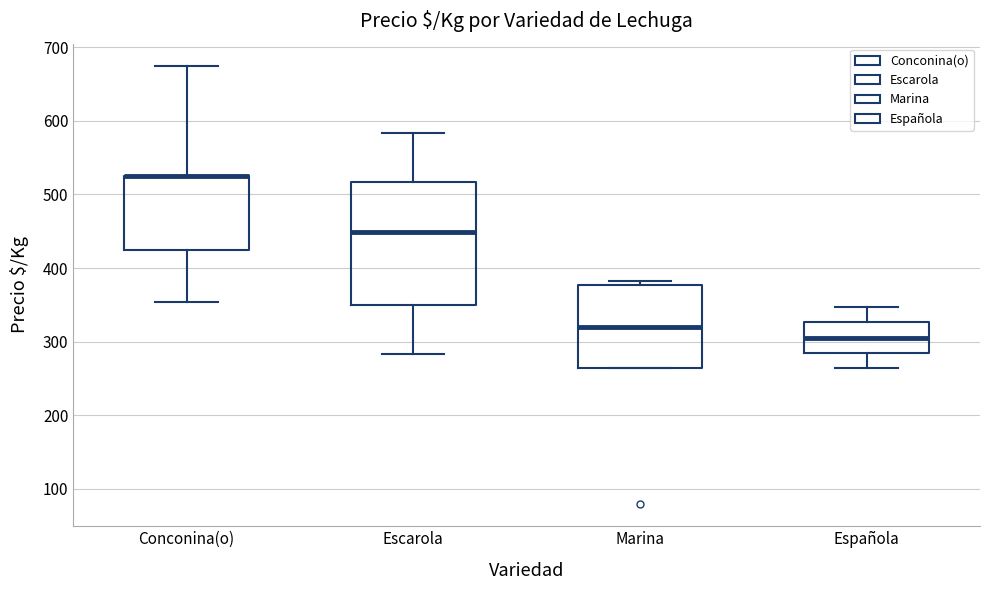

Comparing the boxes themselves (not the whiskers), which one is the tallest?

Escarola